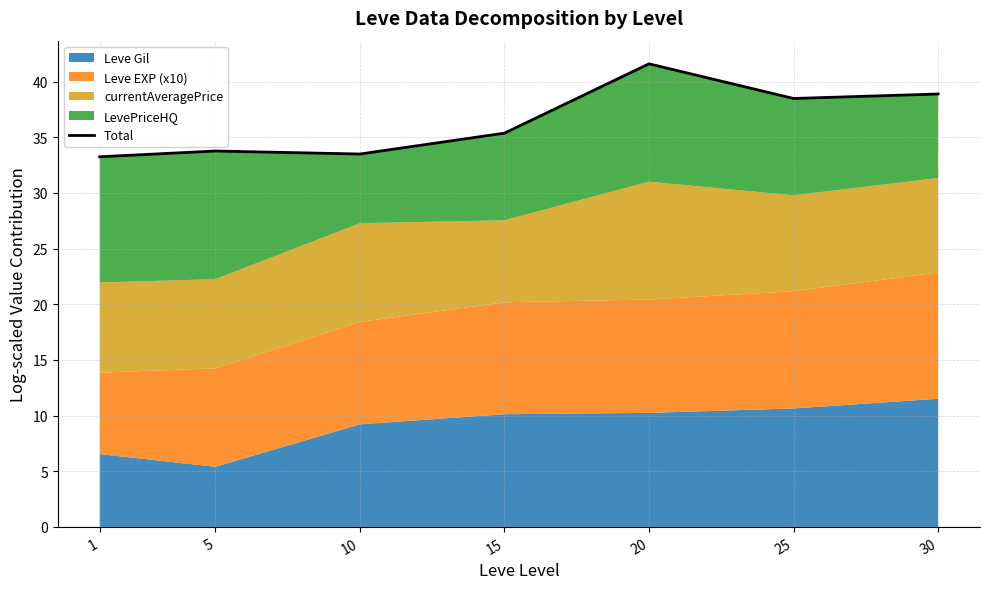

What is the approximate value at 5?

33.8